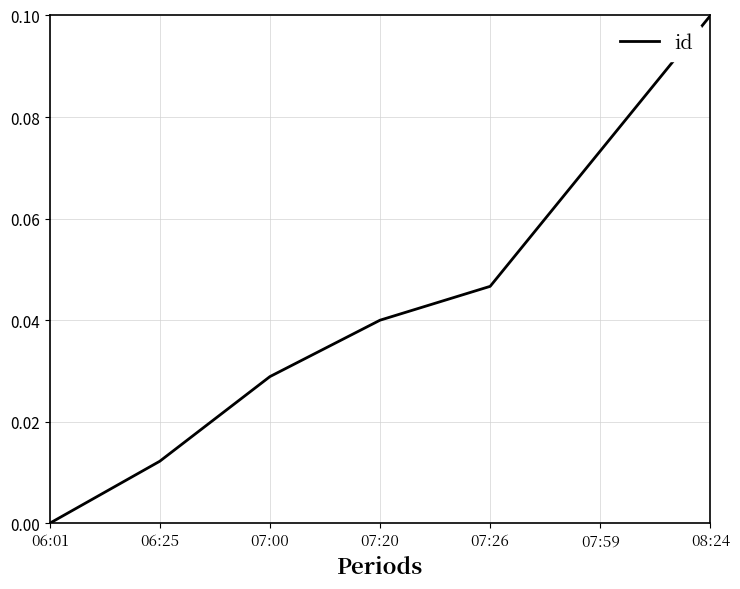

List the labels in order of value, smallest first.

06:01, 06:25, 07:00, 07:20, 07:26, 07:59, 08:24